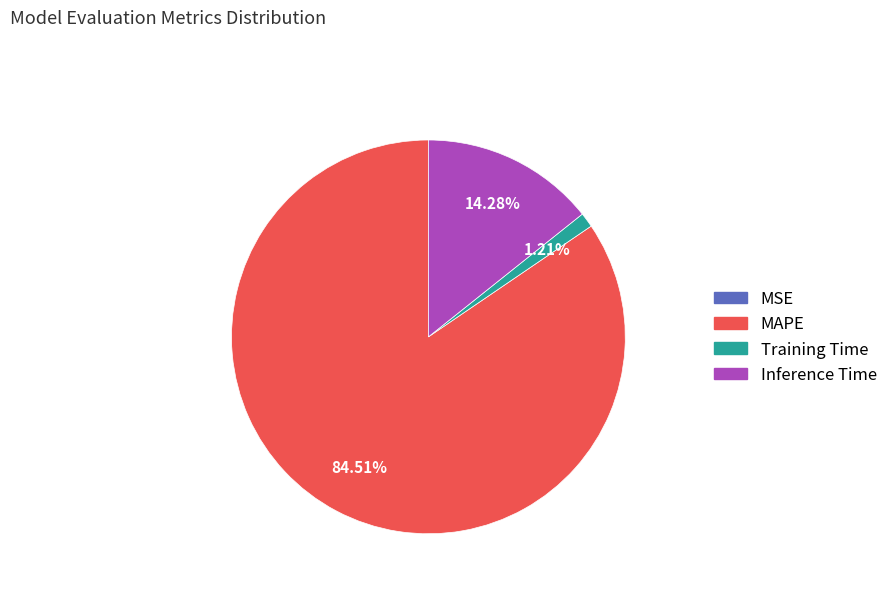

Which slice is the largest?

MAPE